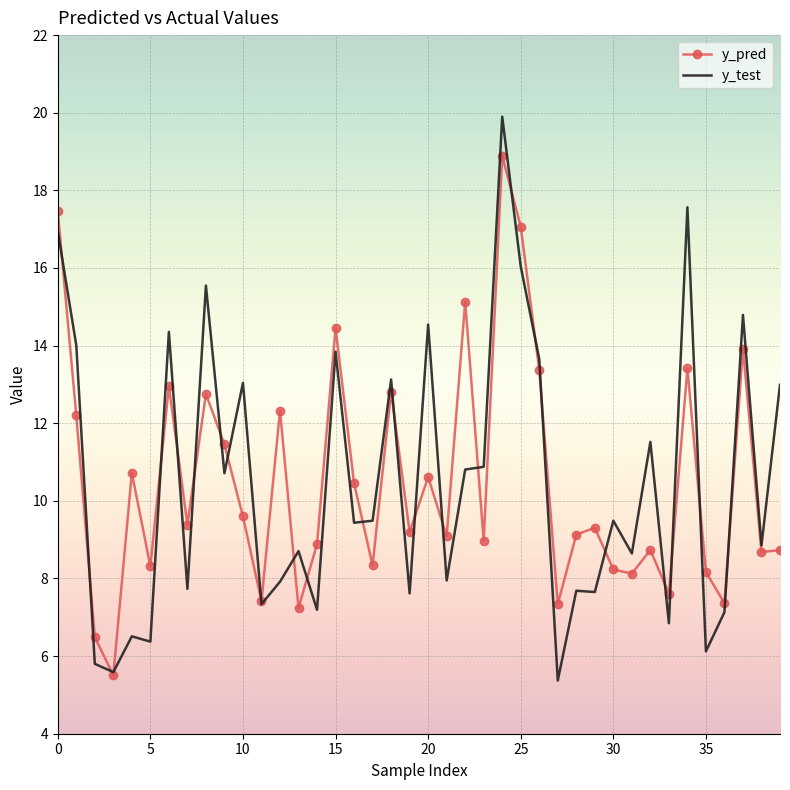

Which series has the largest range (max minus min)?

y_test